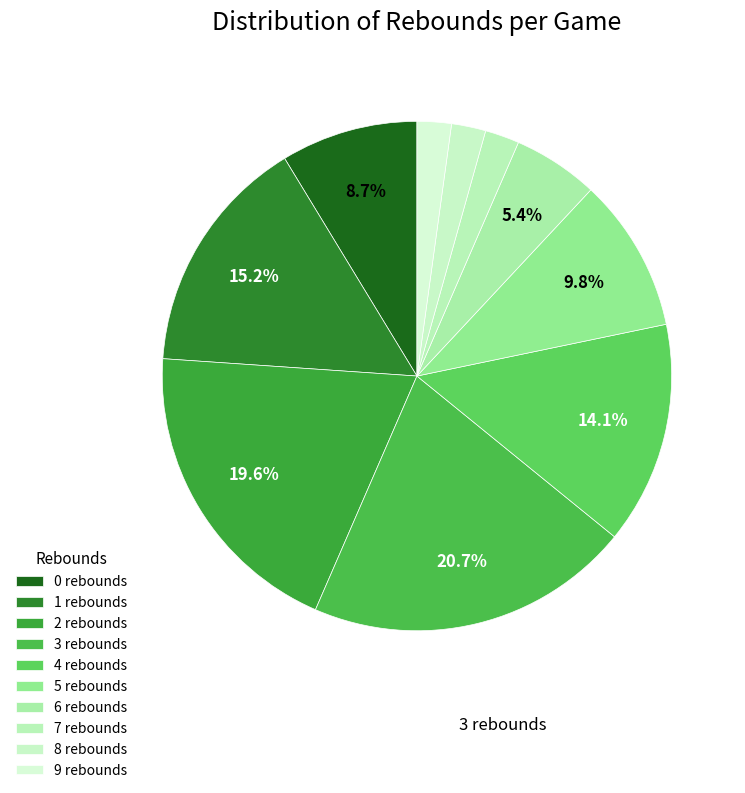

Count the number of slices in the pie.

10